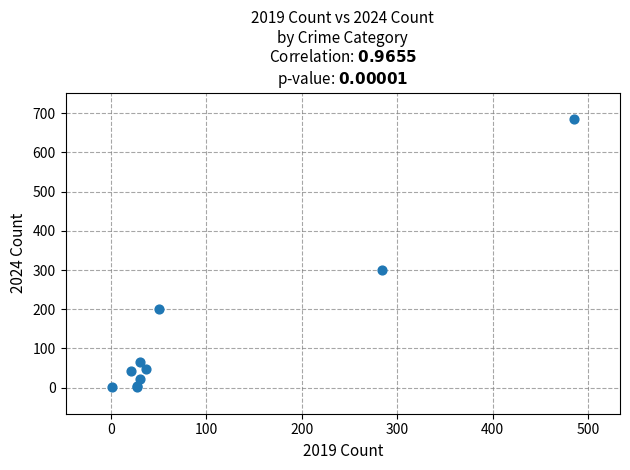

What Y value in the scatter plot is closest to 343?

299